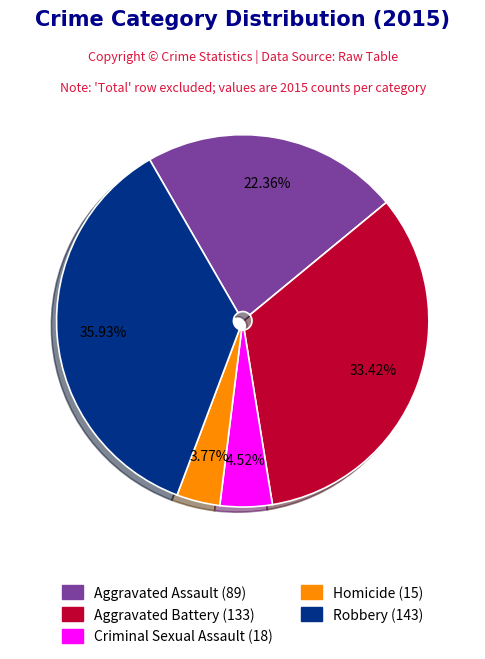

How many segments does this pie chart have?

5